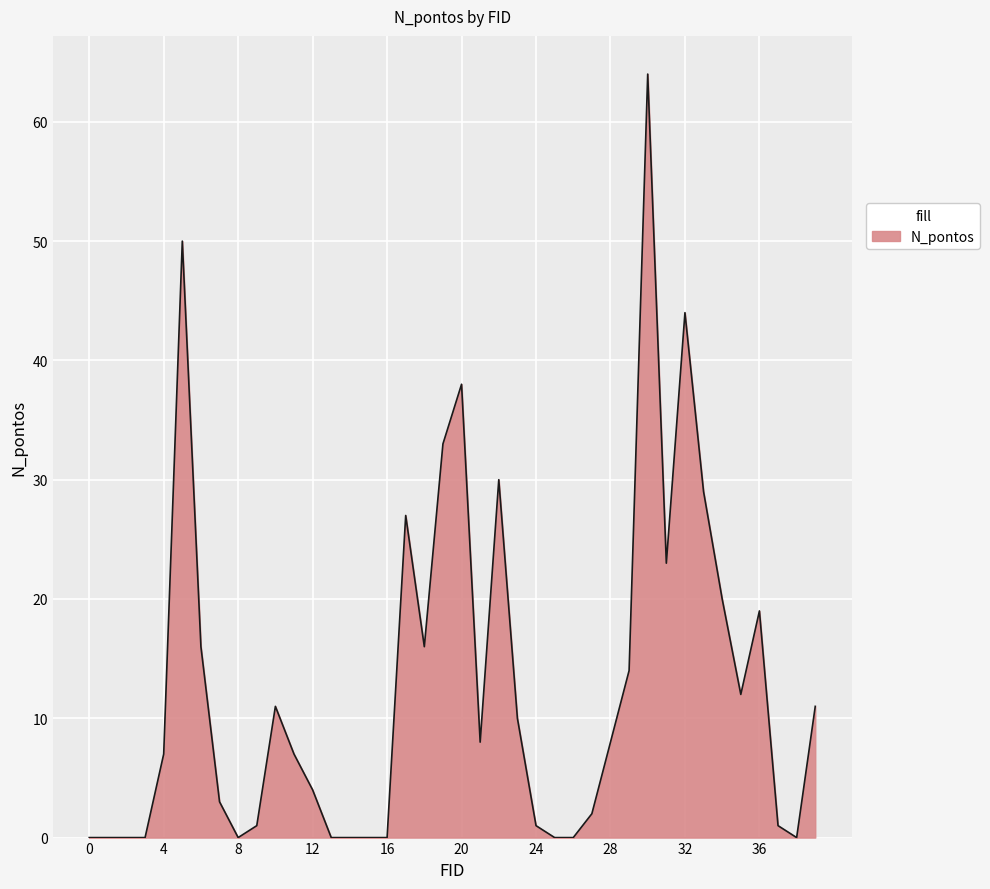

What is the difference between the maximum and second lowest values?

64